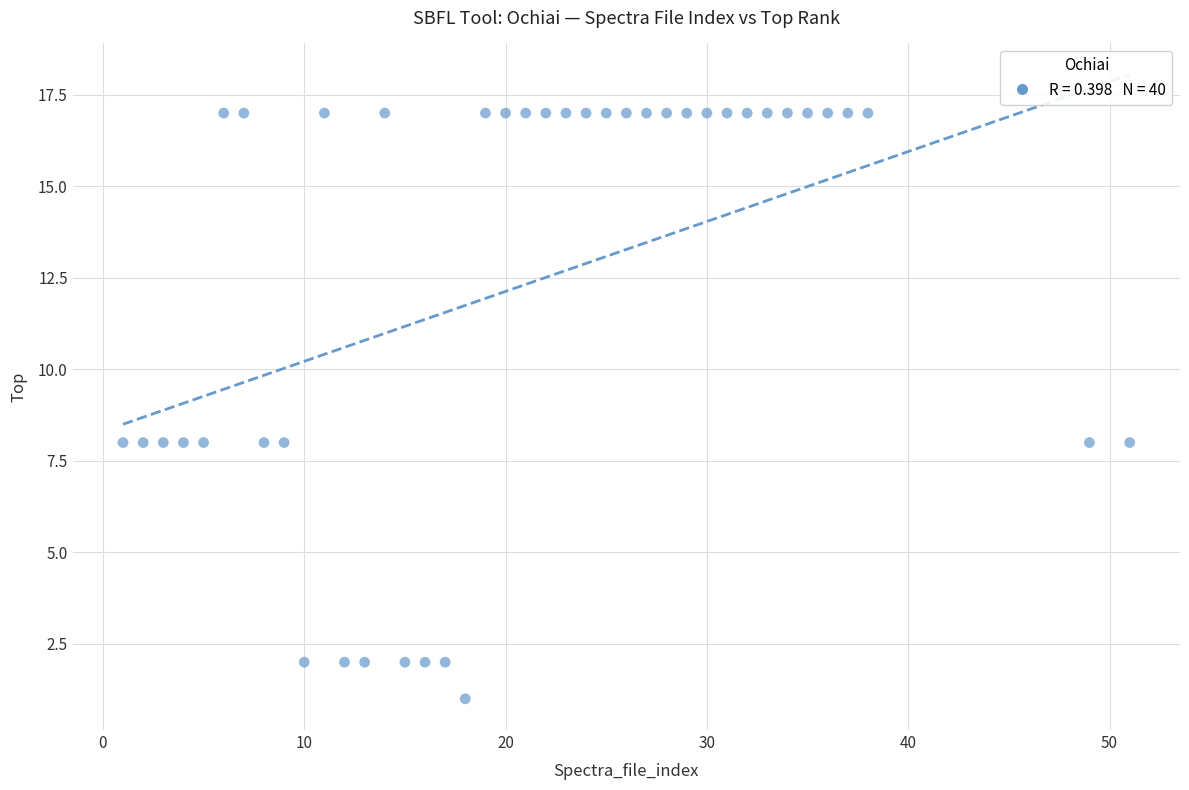

What is the range of Y values (max minus min)?

16